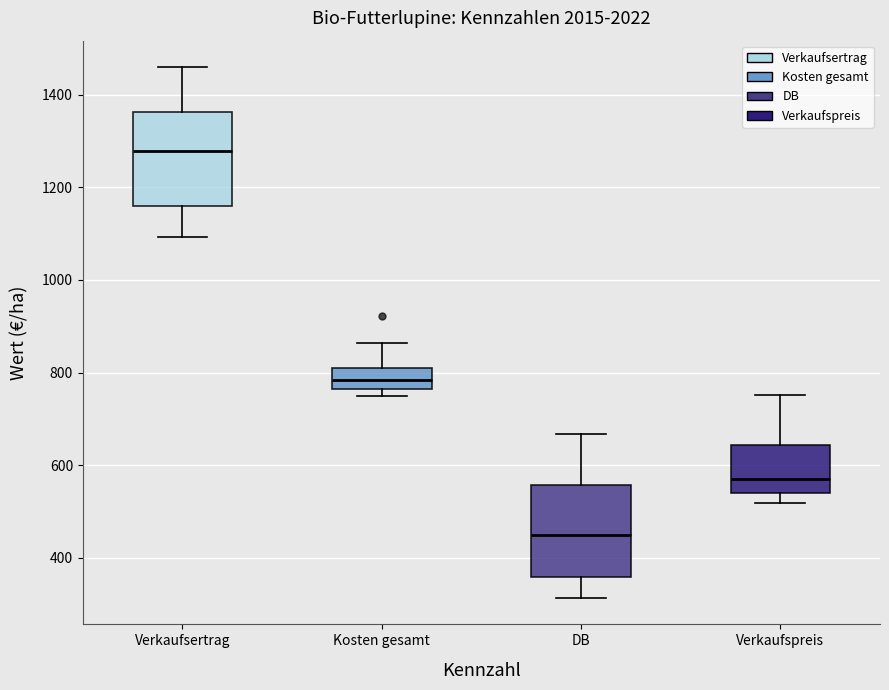

Where does the lower whisker of the box for DB end on the y-axis? The values are not printed on the chart, so give them approximately, as read against the axis.

320